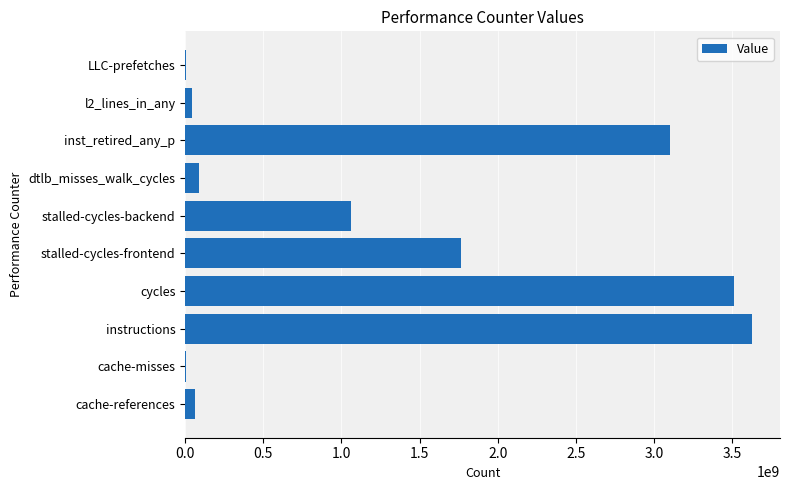

Which has a higher value, dtlb_misses_walk_cycles or cycles?

cycles